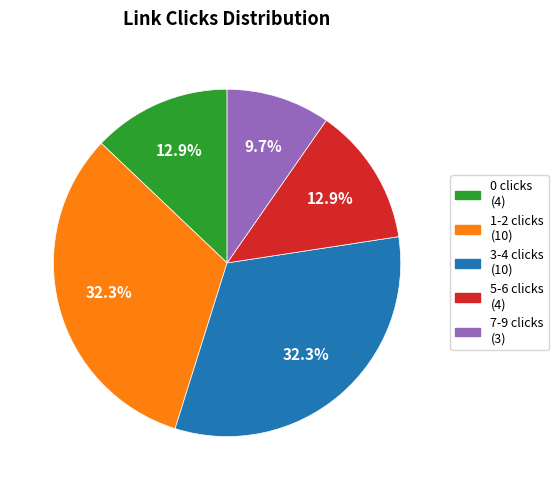

What is the smallest slice in the pie chart?

7-9 clicks